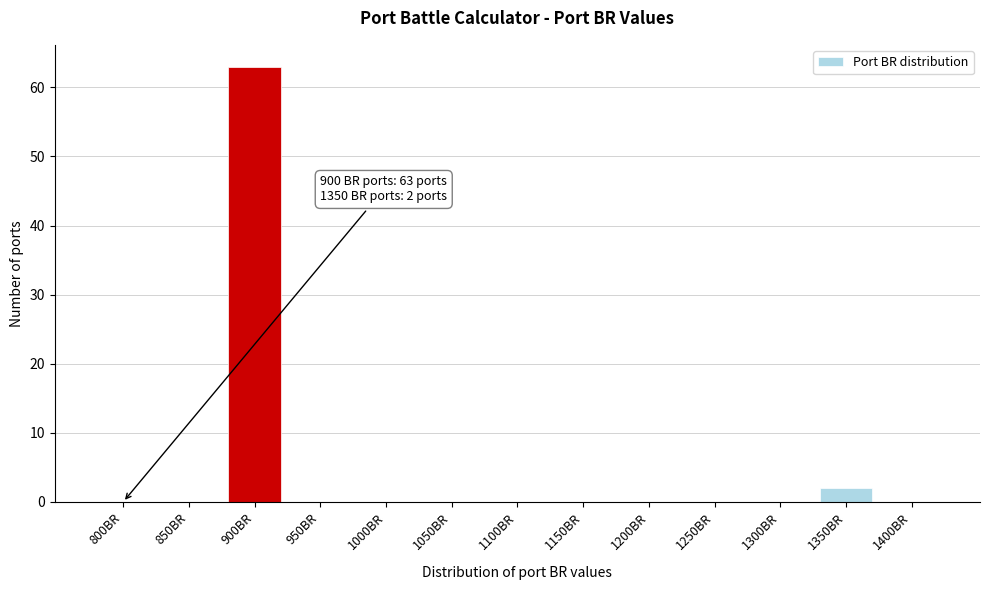

Reading left to right, list all the values displayed in this chart.

800BR=0	850BR=0	900BR=63	950BR=0	1000BR=0	1050BR=0	1100BR=0	1150BR=0	1200BR=0	1250BR=0	1300BR=0	1350BR=2	1400BR=0